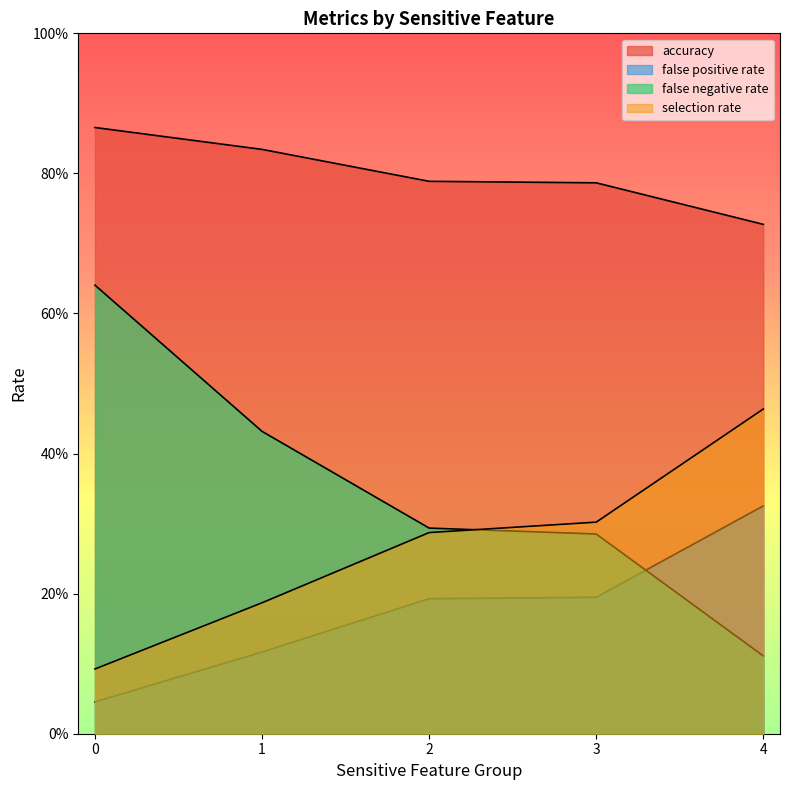

What is the sum of the false negative rate values at 1 and 3?

0.7